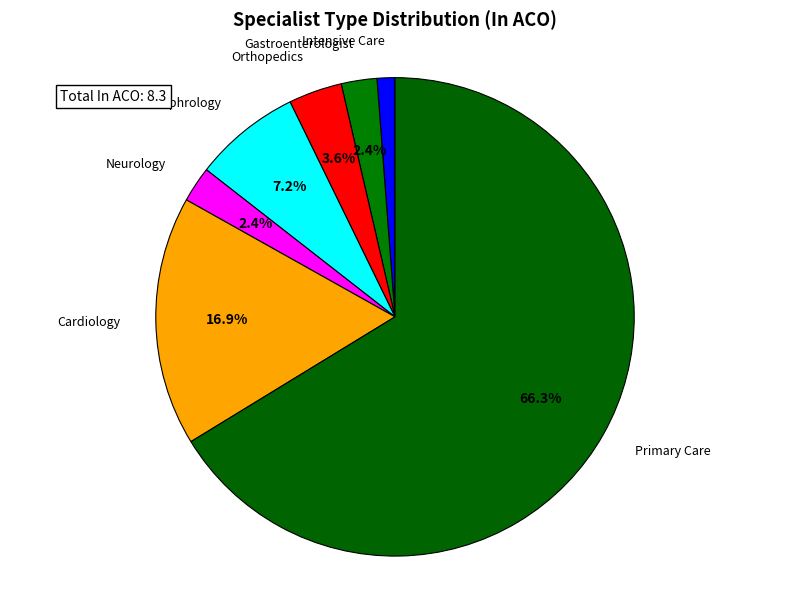

What is the largest slice in the pie chart?

Primary Care